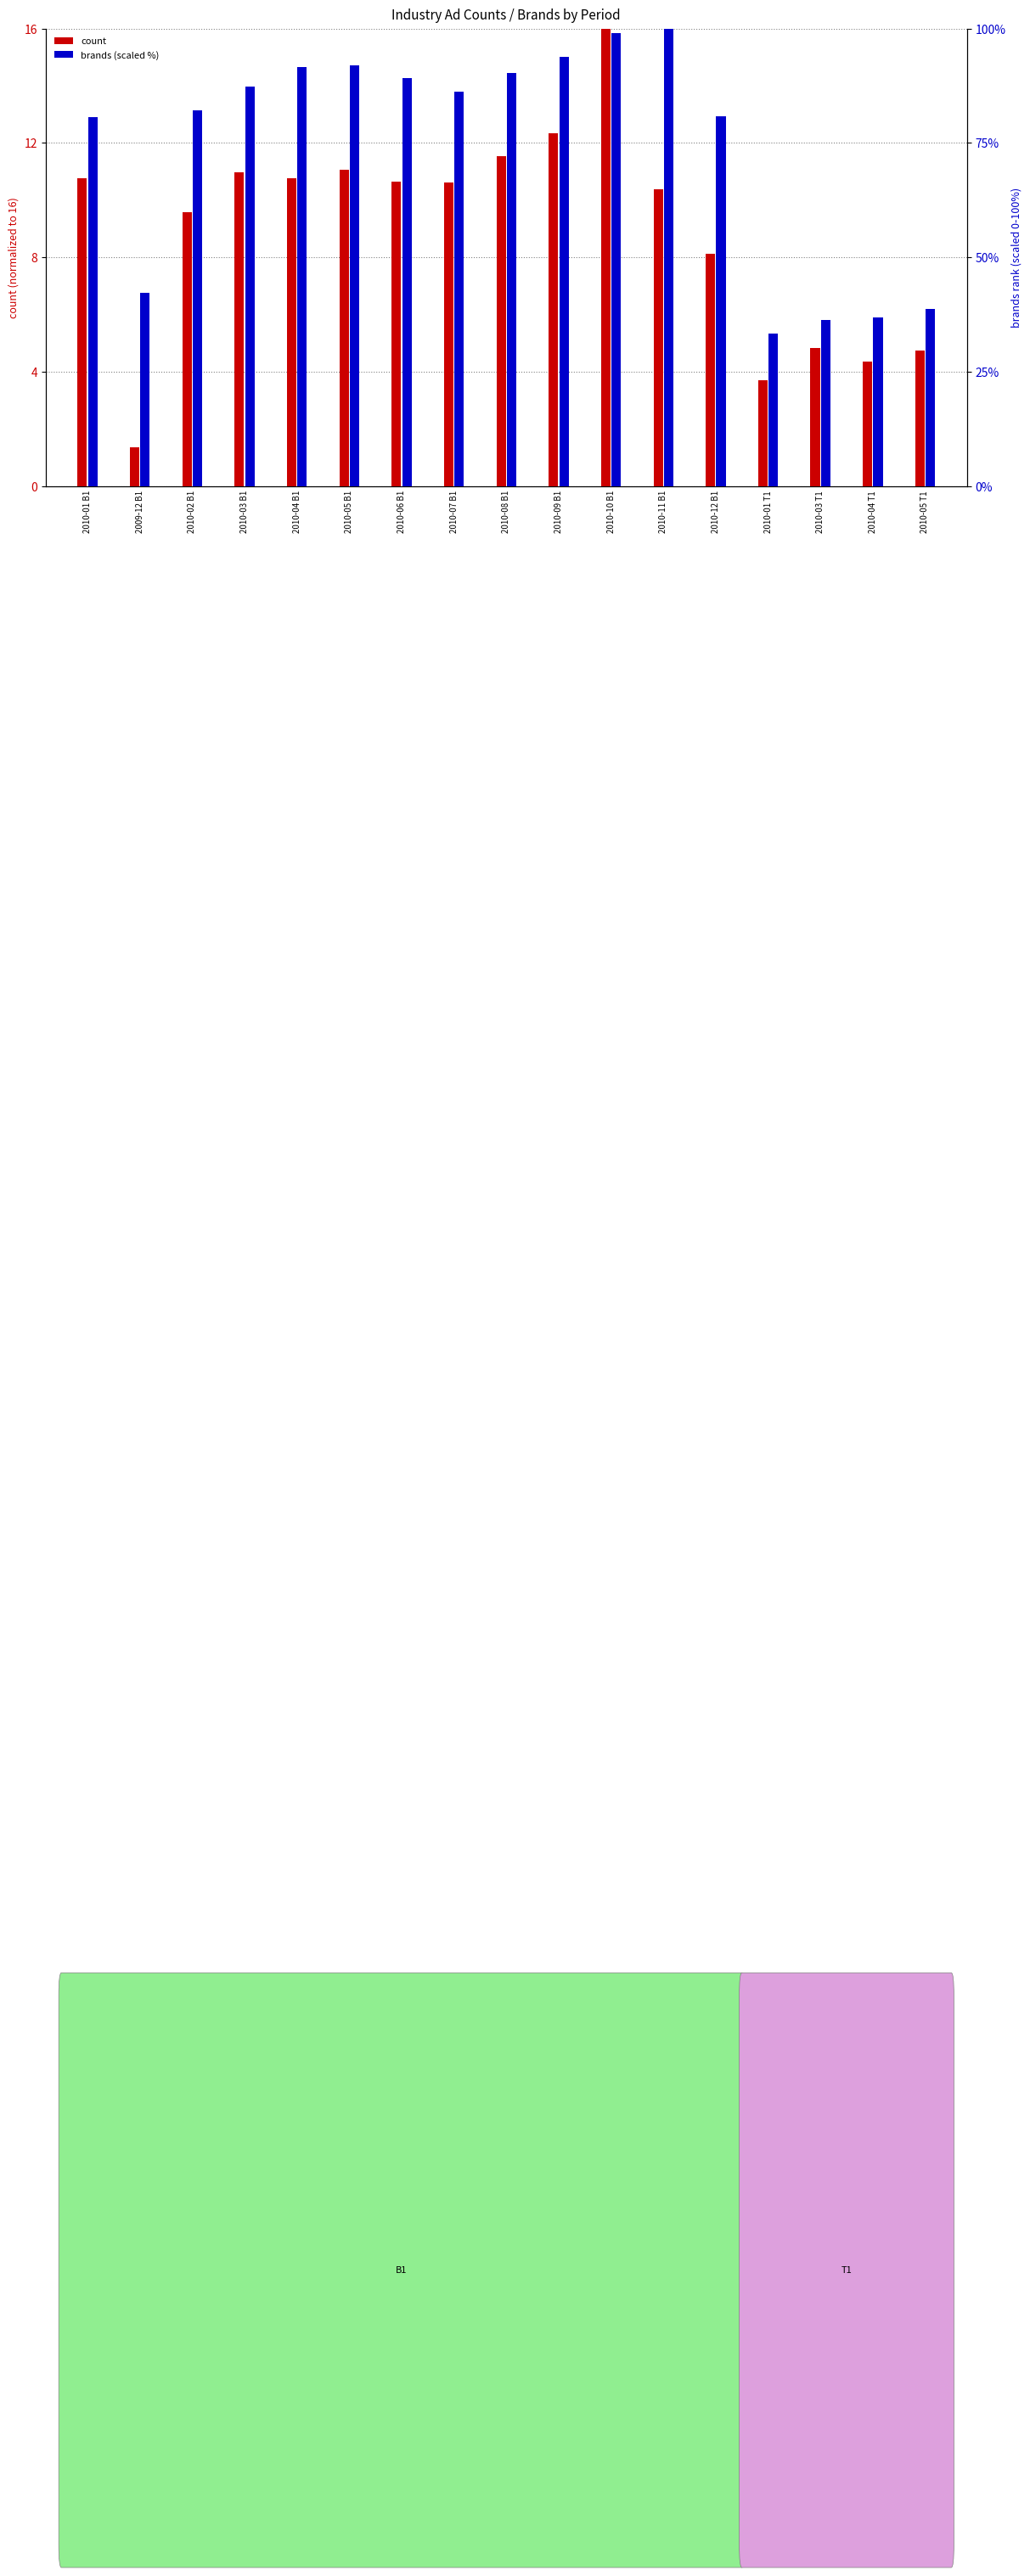

How many groups of bars are there?

17